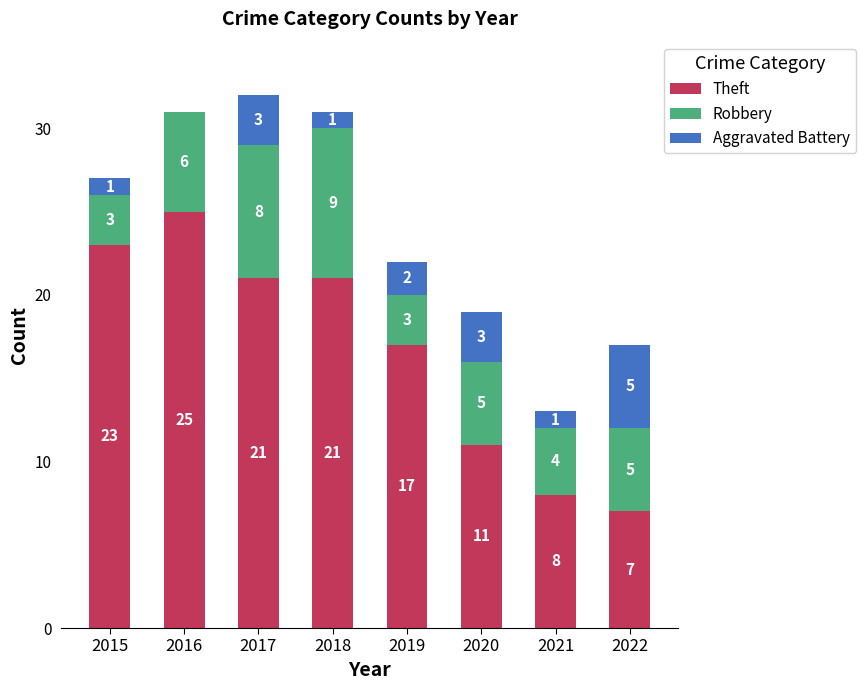

Reading right to left, what are the values for Theft?

2022=7	2021=8	2020=11	2019=17	2018=21	2017=21	2016=25	2015=23